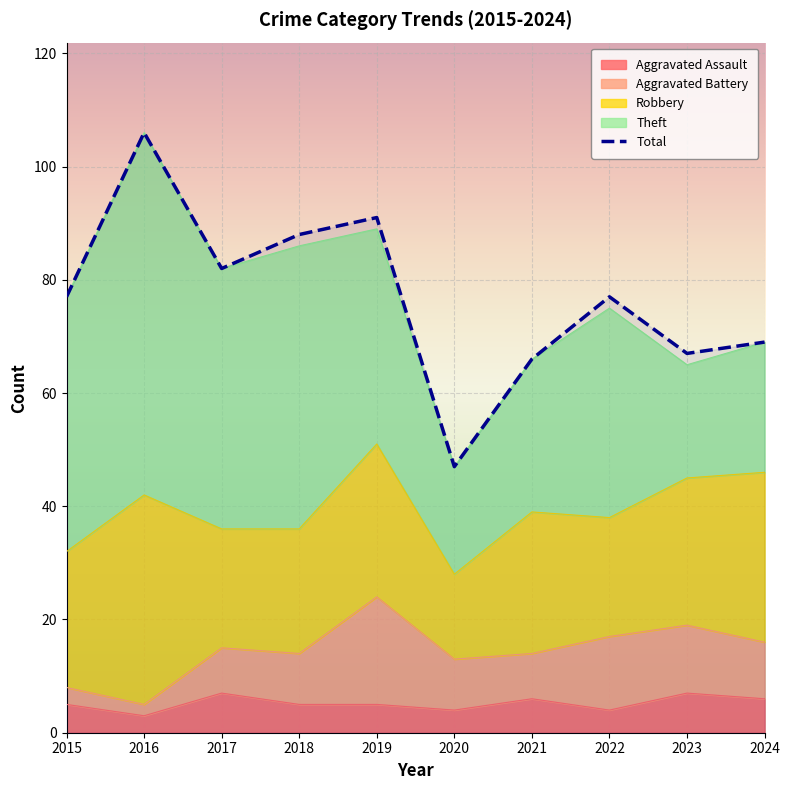

Reading right to left, what are all the values shown in this chart?

Aggravated Assault: 2024=6	2023=7	2022=4	2021=6	2020=4	2019=5	2018=5	2017=7	2016=3	2015=5
Aggravated Battery: 2024=10	2023=12	2022=13	2021=8	2020=9	2019=19	2018=9	2017=8	2016=2	2015=3
Robbery: 2024=30	2023=26	2022=21	2021=25	2020=15	2019=27	2018=22	2017=21	2016=37	2015=24
Theft: 2024=23	2023=20	2022=37	2021=27	2020=19	2019=38	2018=50	2017=46	2016=64	2015=45
Total: 2024=69	2023=67	2022=77	2021=66	2020=47	2019=91	2018=88	2017=82	2016=106	2015=77